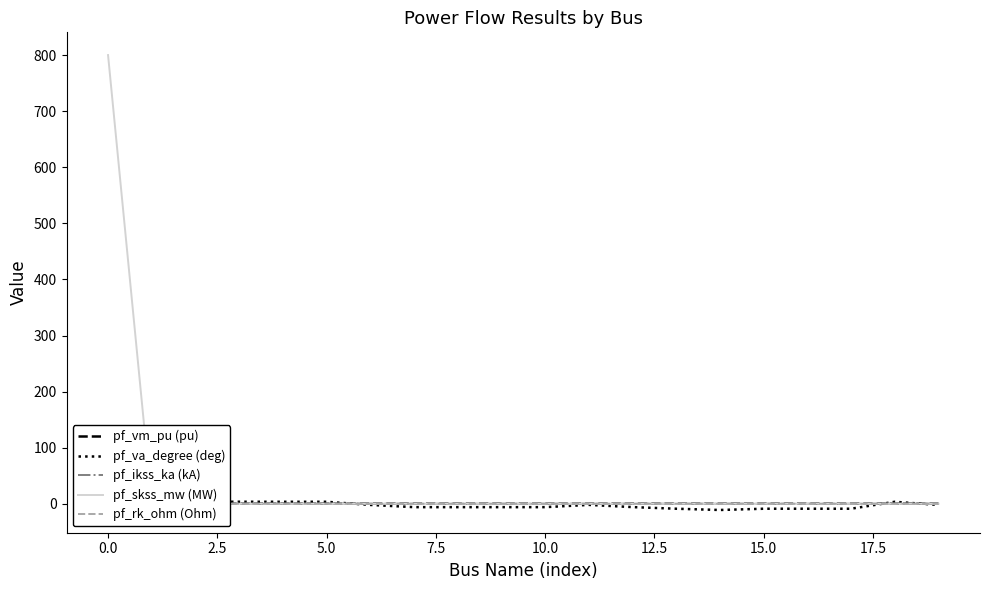

Rank the series by their maximum value, from highest to lowest.

pf_skss_mw (MW), pf_va_degree (deg), pf_ikss_ka (kA), pf_vm_pu (pu), pf_rk_ohm (Ohm)